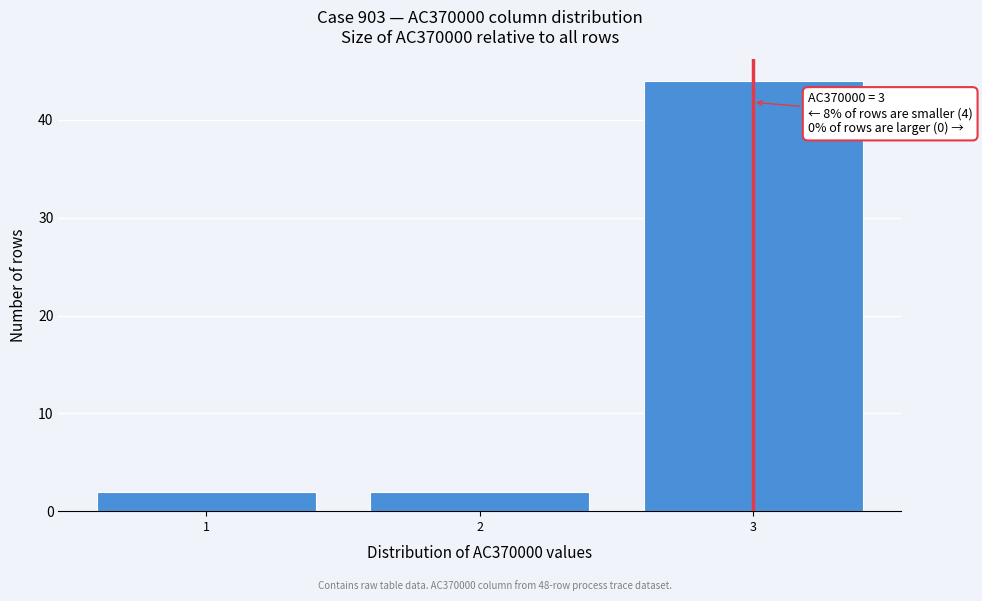

Reading right to left, list all the values displayed in this chart.

3=44	2=2	1=2